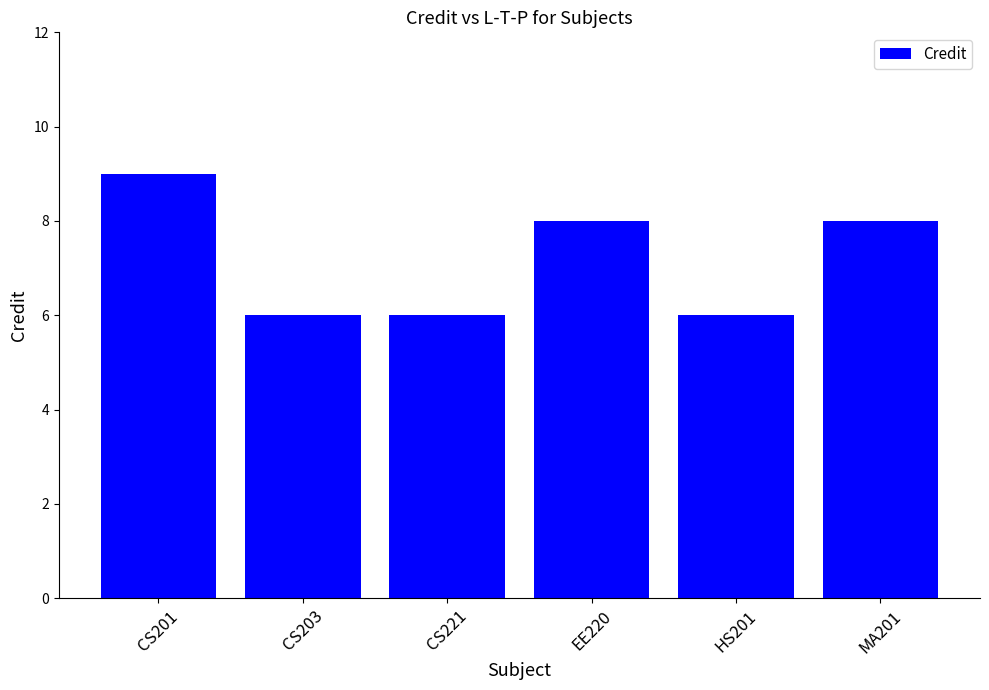

Reading left to right, transcribe all the data shown in this chart.

9	6	6	8	6	8